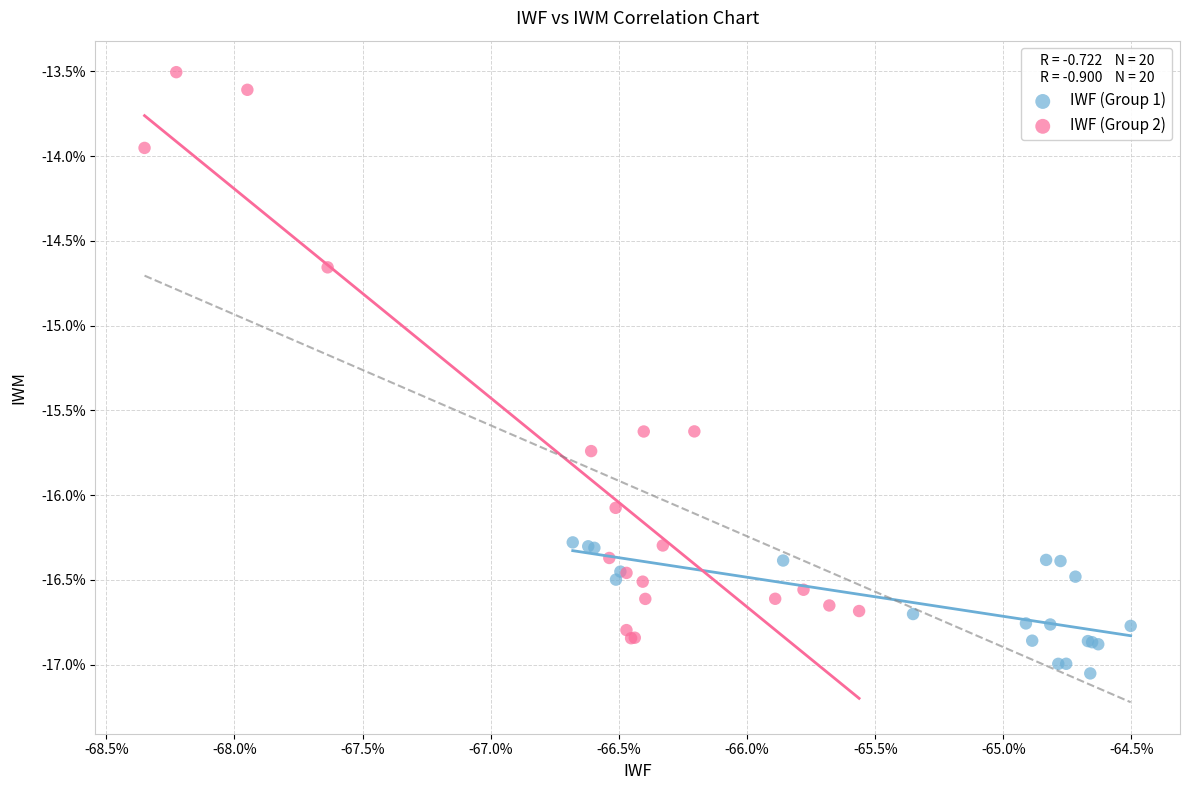

Which series has the largest Y range (max minus min)?

IWF (Group 2)